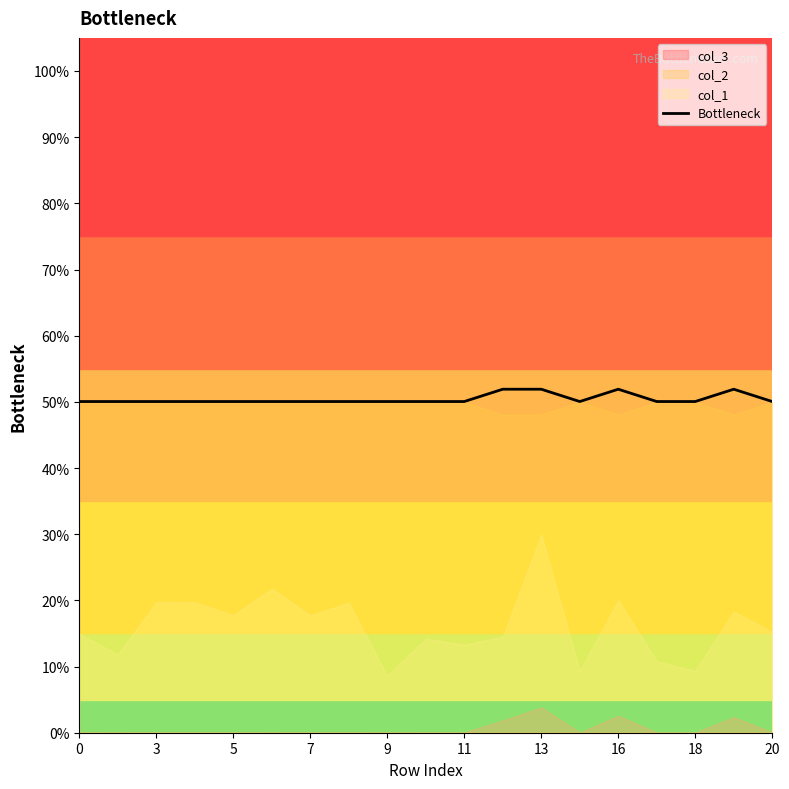

How many interior local peaks (higher than both neighbors) does the data have?

6